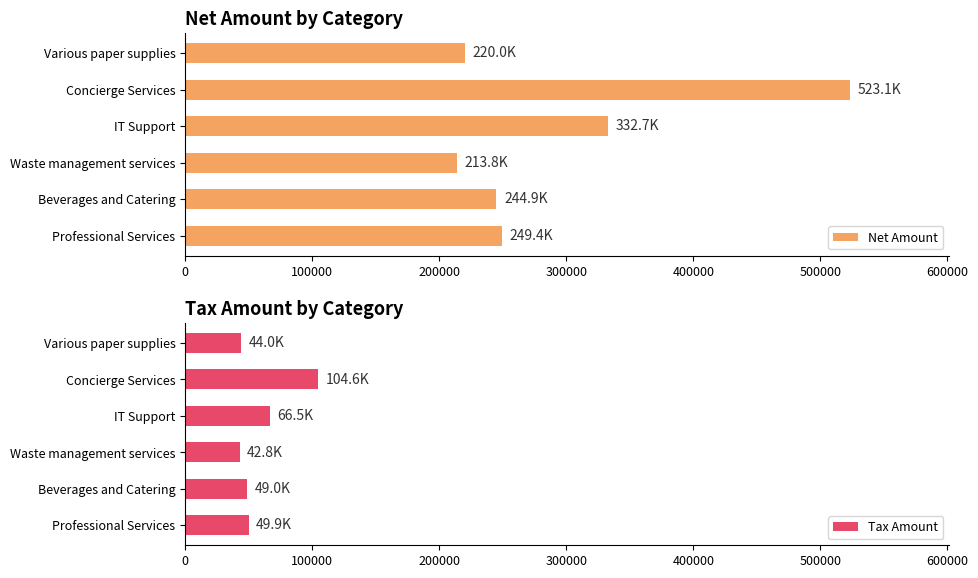

At which category does the chart reach its minimum across all series?

200000